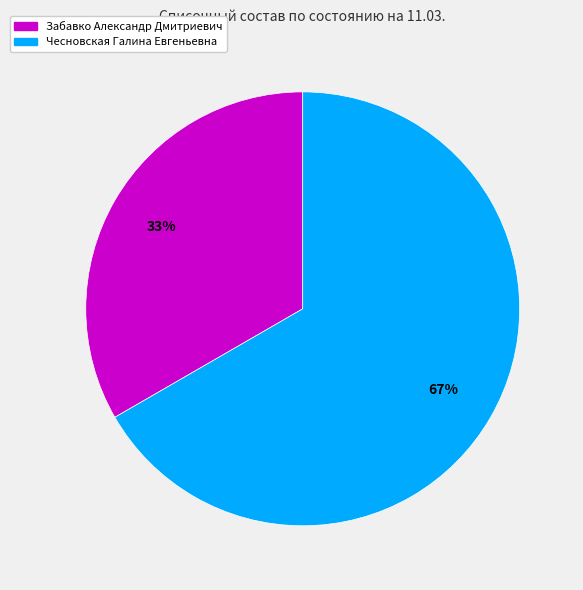

Which slice is the smallest?

Забавко Александр Дмитриевич